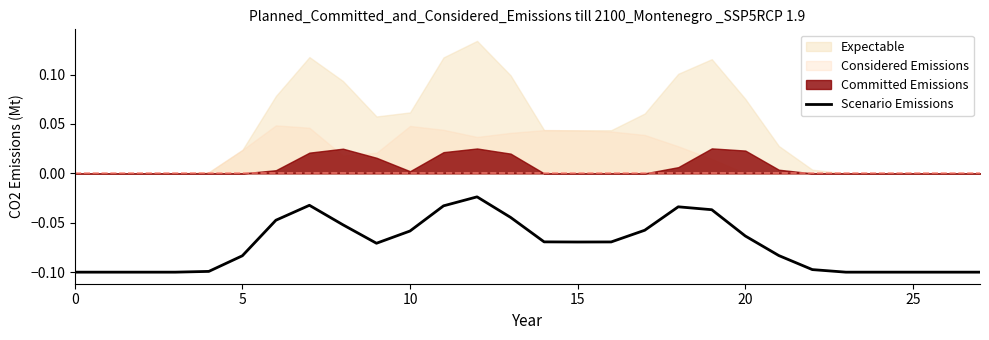

The Scenario Emissions series shows -0.1 at 25. True or false?

True